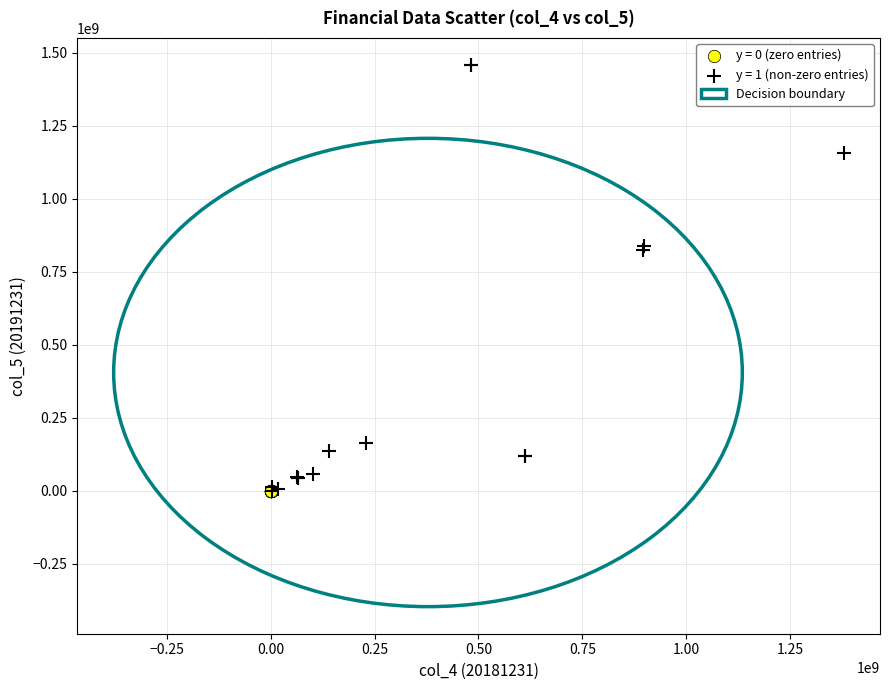

Which series reaches the maximum Y coordinate?

y = 1 (non-zero entries)